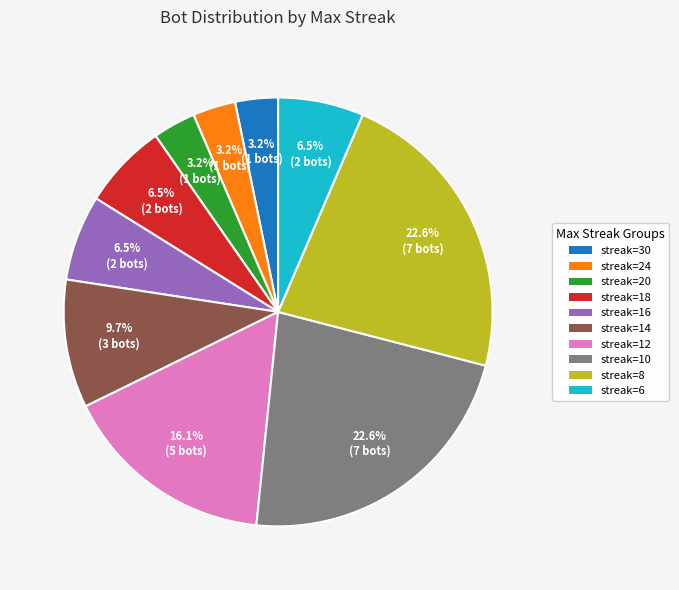

How many slices are in this pie chart?

10